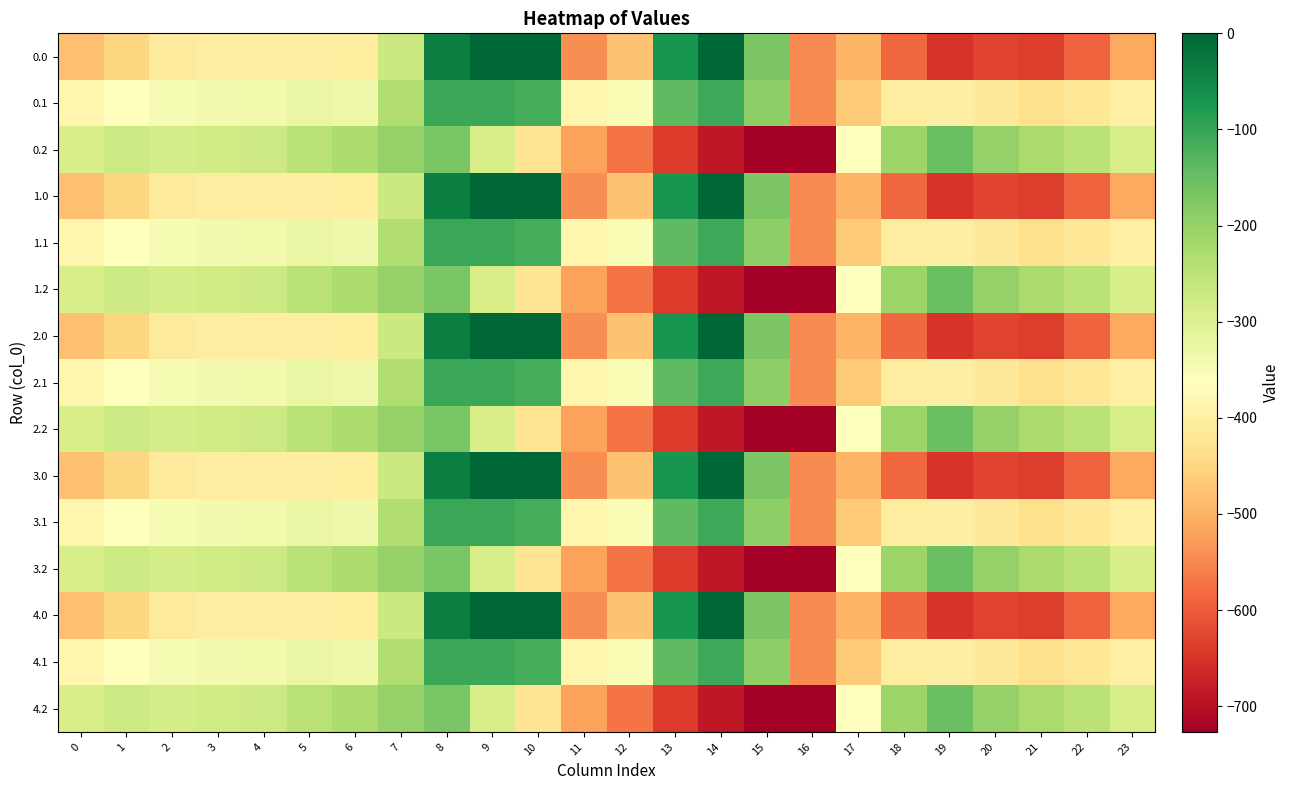

Which label corresponds to the smallest value in the chart?

16